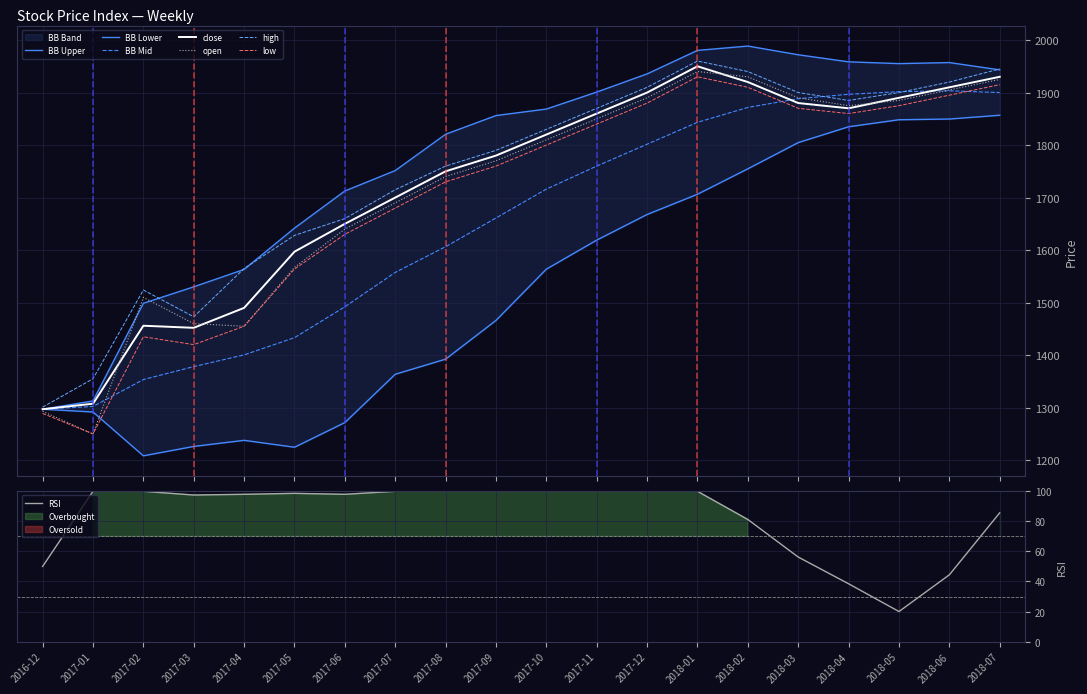

Reading left to right, what are all the values shown in this chart?

close: 2016-12=1297.0	2017-01=1307.5	2017-02=1456.0	2017-03=1452.0	2017-04=1490.0	2017-05=1597.0	2017-06=1650.0	2017-07=1700.0	2017-08=1750.0	2017-09=1780.0	2017-10=1820.0	2017-11=1860.0	2017-12=1900.0	2018-01=1950.0	2018-02=1920.0	2018-03=1880.0	2018-04=1870.0	2018-05=1890.0	2018-06=1910.0	2018-07=1930.0
open: 2016-12=1293.0	2017-01=1250.0	2017-02=1510.0	2017-03=1460.0	2017-04=1455.0	2017-05=1567.0	2017-06=1640.0	2017-07=1690.0	2017-08=1740.0	2017-09=1770.0	2017-10=1810.0	2017-11=1850.0	2017-12=1890.0	2018-01=1940.0	2018-02=1930.0	2018-03=1890.0	2018-04=1875.0	2018-05=1885.0	2018-06=1905.0	2018-07=1925.0
high: 2016-12=1301.0	2017-01=1355.0	2017-02=1524.0	2017-03=1473.0	2017-04=1565.0	2017-05=1628.0	2017-06=1660.0	2017-07=1715.0	2017-08=1760.0	2017-09=1790.0	2017-10=1830.0	2017-11=1870.0	2017-12=1910.0	2018-01=1960.0	2018-02=1940.0	2018-03=1900.0	2018-04=1885.0	2018-05=1900.0	2018-06=1920.0	2018-07=1945.0
low: 2016-12=1289.0	2017-01=1250.0	2017-02=1435.0	2017-03=1420.0	2017-04=1455.0	2017-05=1564.0	2017-06=1630.0	2017-07=1680.0	2017-08=1730.0	2017-09=1760.0	2017-10=1800.0	2017-11=1840.0	2017-12=1880.0	2018-01=1930.0	2018-02=1910.0	2018-03=1870.0	2018-04=1860.0	2018-05=1875.0	2018-06=1895.0	2018-07=1915.0